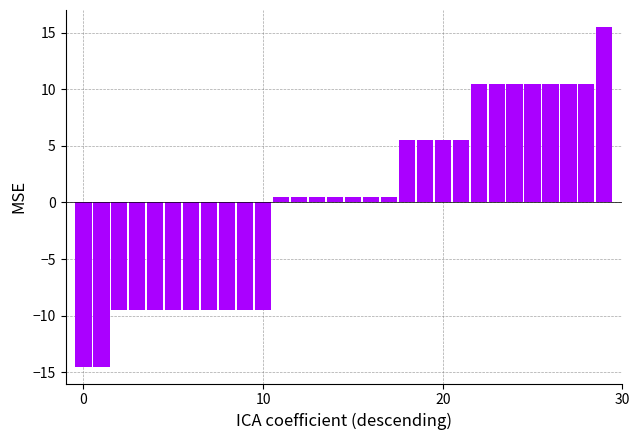

Reading left to right, extract all data points from this chart.

-14.5	-14.5	-9.5	-9.5	-9.5	-9.5	-9.5	-9.5	-9.5	-9.5	-9.5	0.5	0.5	0.5	0.5	0.5	0.5	0.5	5.5	5.5	5.5	5.5	10.5	10.5	10.5	10.5	10.5	10.5	10.5	15.5